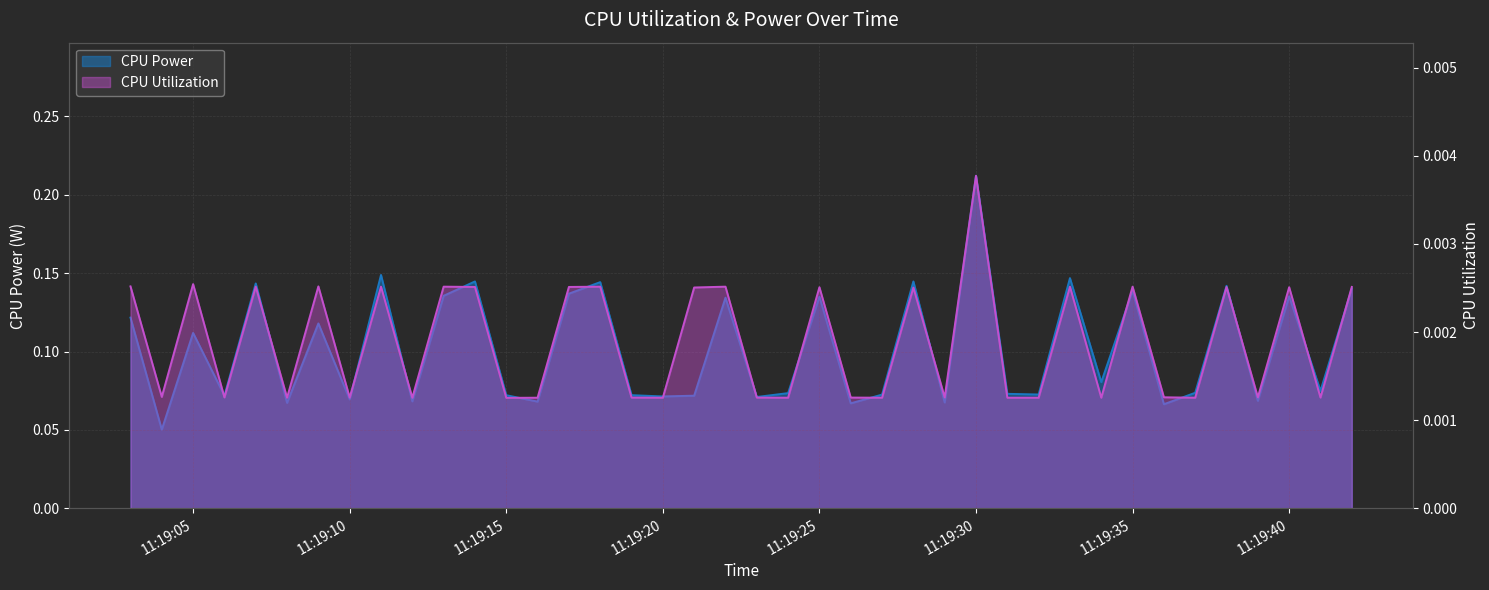

Where is CPU Utilization nearest to the value 0?

11:19:15